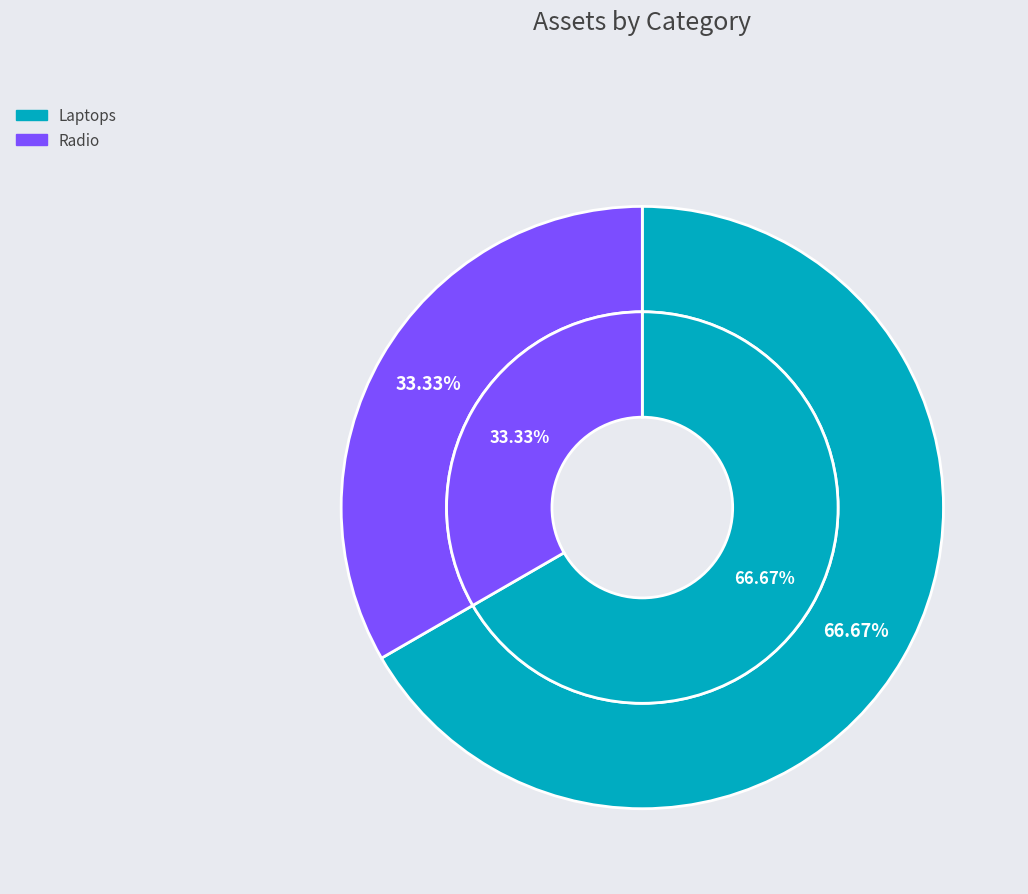

How many segments does this pie chart have?

2